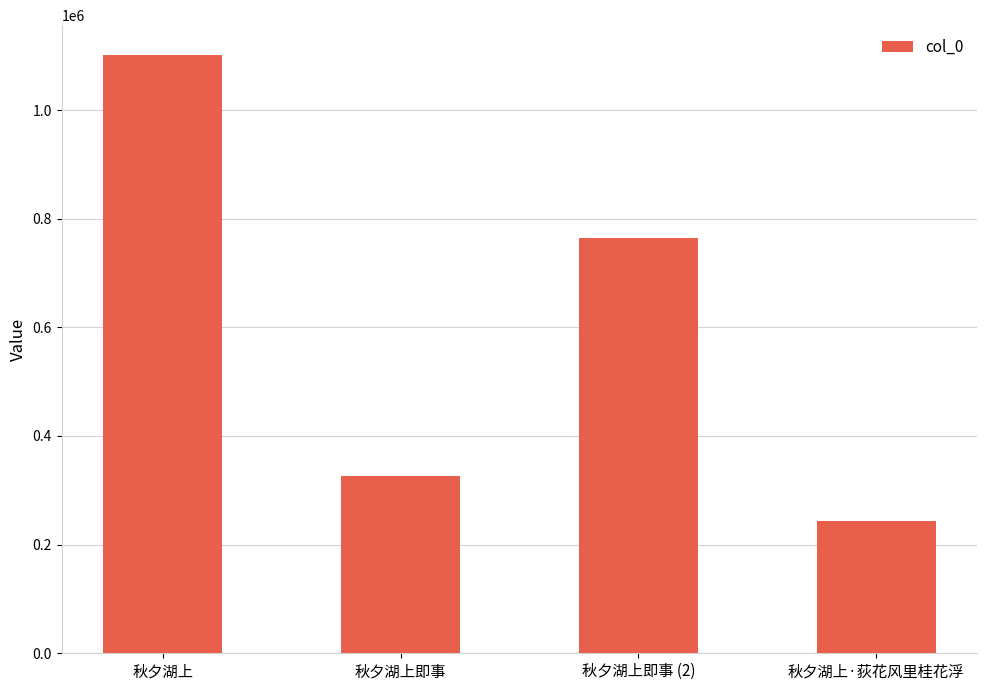

Which has a higher value, 秋夕湖上即事 (2) or 秋夕湖上即事?

秋夕湖上即事 (2)